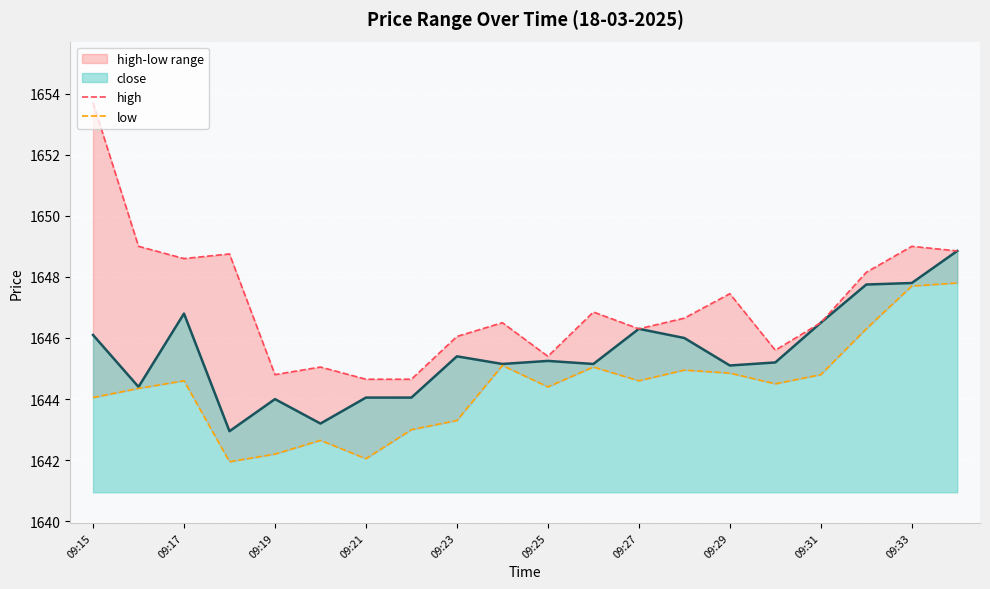

Reading right to left, what are all the values shown in this chart?

high: 1648.8	1649.0	1648.2	1646.5	1645.6	1647.5	1646.7	1646.3	1646.8	1645.4	1646.5	1646.0	1644.7	1644.7	1645.0	1644.8	1648.8	1648.6	1649.0	1653.7
low: 1647.8	1647.7	1646.3	1644.8	1644.5	1644.8	1645.0	1644.6	1645.0	1644.4	1645.1	1643.3	1643.0	1642.0	1642.7	1642.2	1642.0	1644.6	1644.3	1644.0